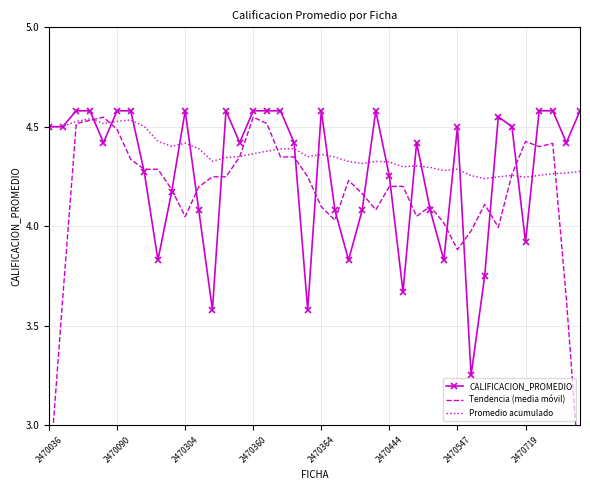

What is the sum of all Promedio acumulado values?

174.4